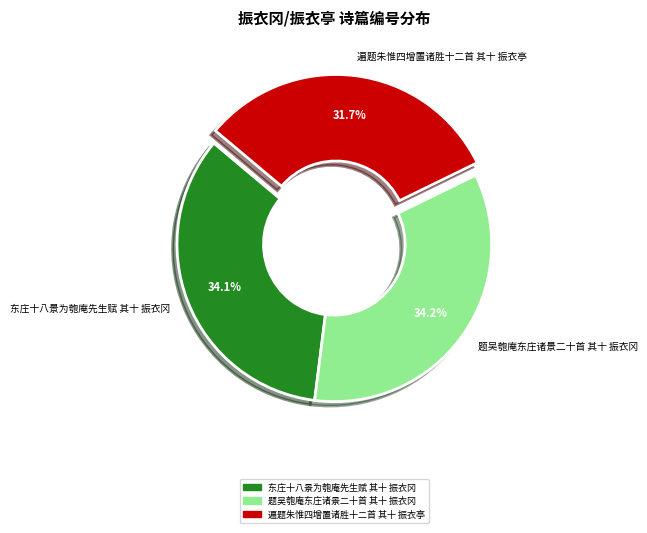

What percentage is the 题吴匏庵东庄诸景二十首 其十 振衣冈 slice, to the nearest percent?

34%